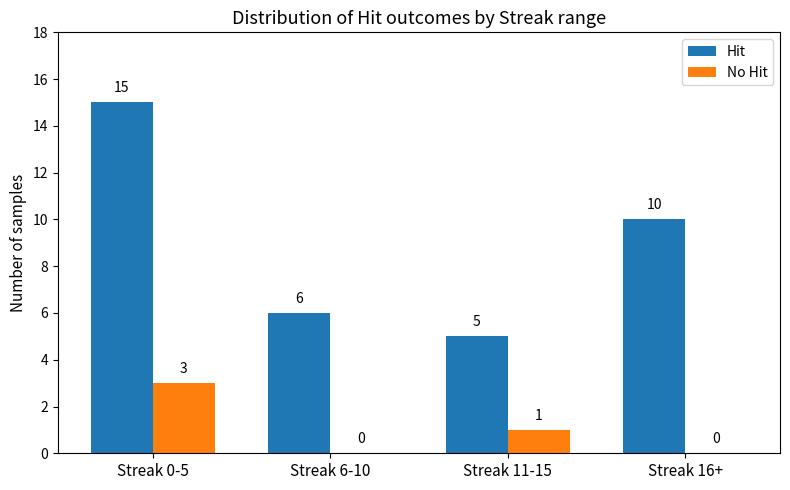

Count the number of data series in this chart.

2